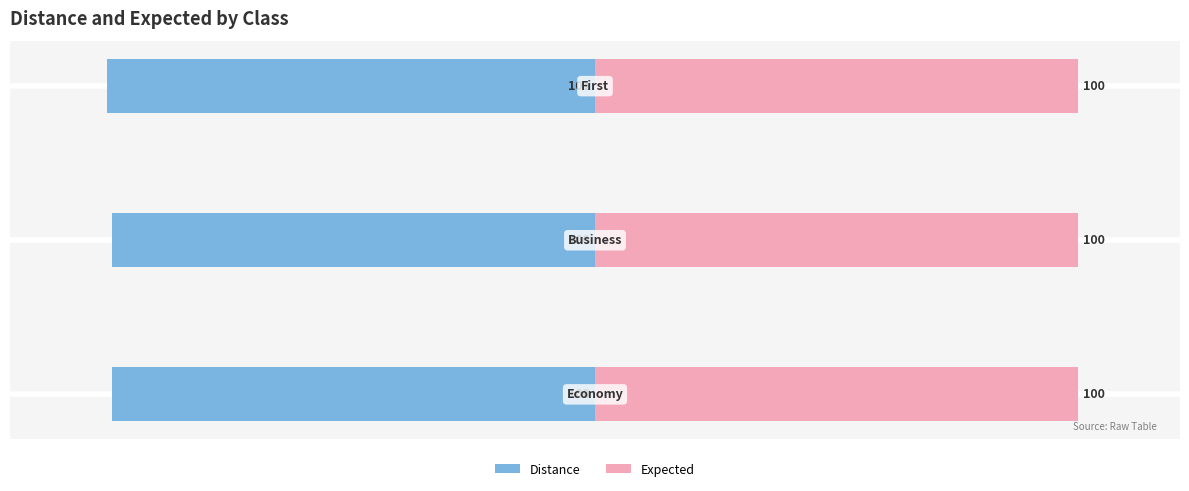

Rank the series by their maximum value, from highest to lowest.

Expected, Distance